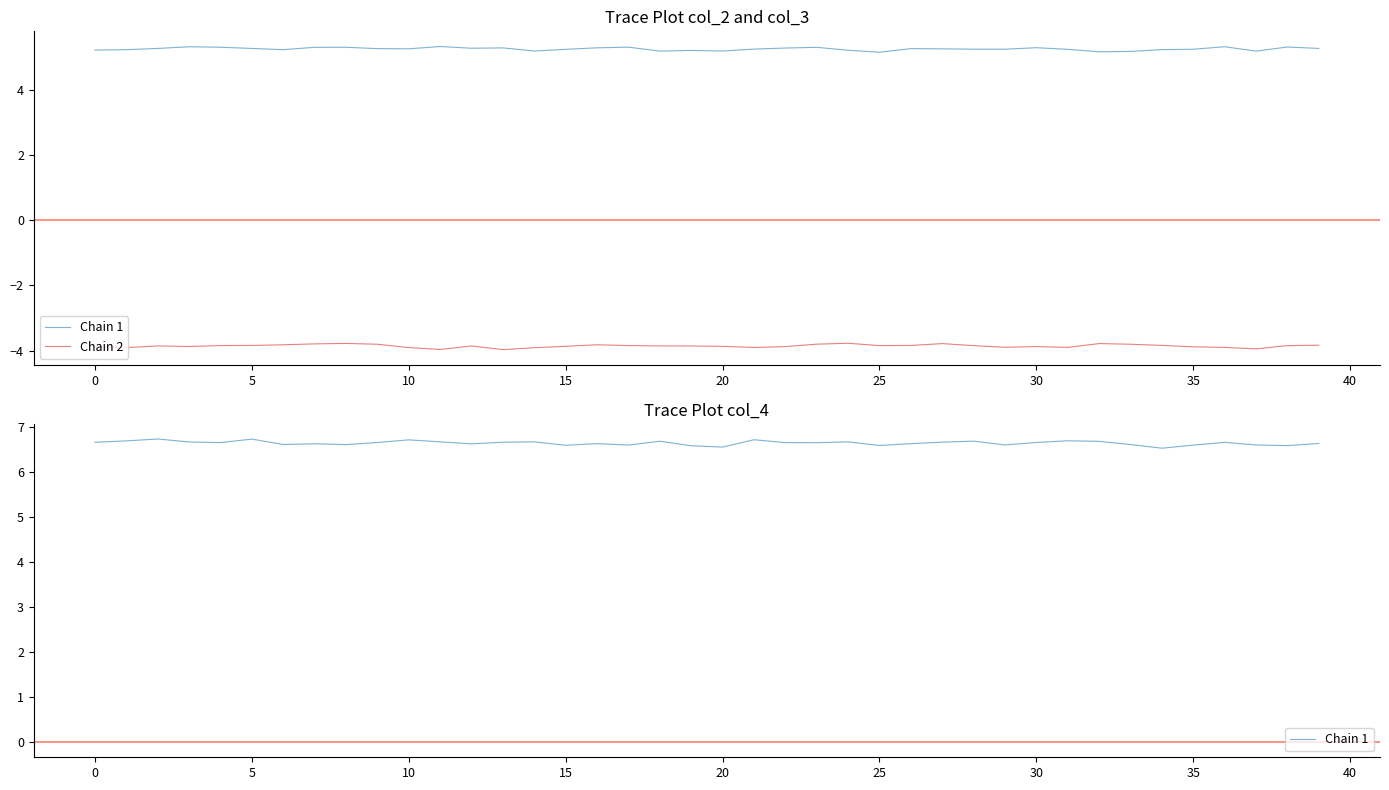

Which has a higher value, 12 or 39?

39